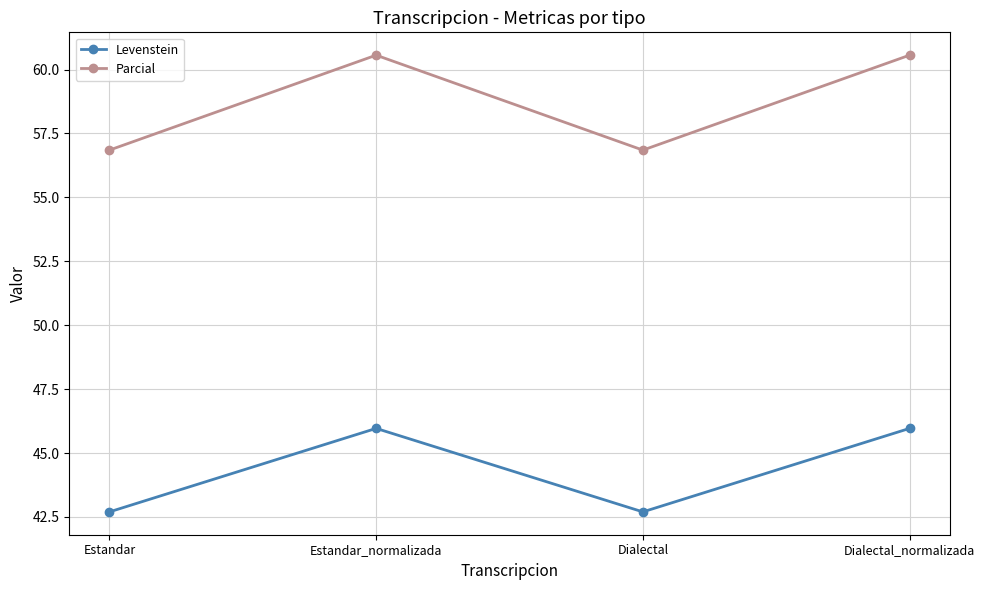

True or false: Levenstein and Parcial intersect in this chart.

False